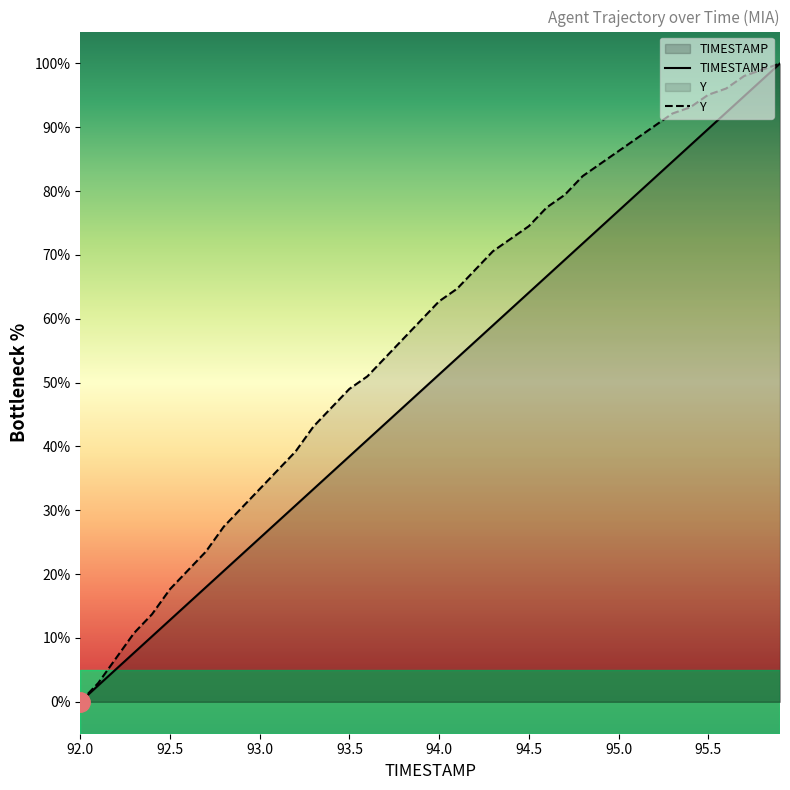

How many lines are shown in the chart?

2